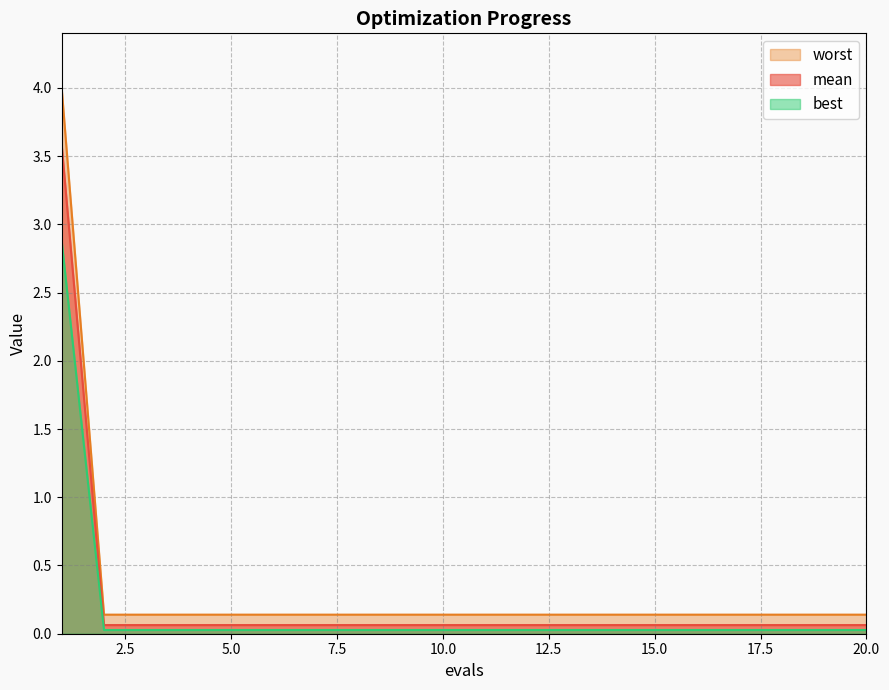

At 18, list the series in order from largest to smallest.

mean, worst, best